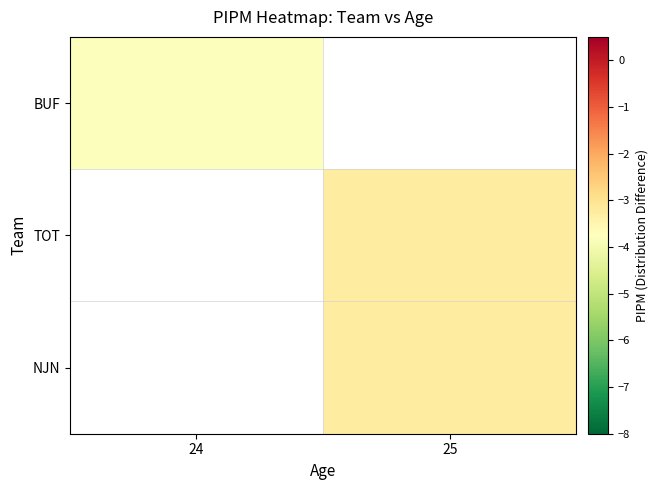

List the series in order of their peak value, lowest first.

BUF, TOT, NJN